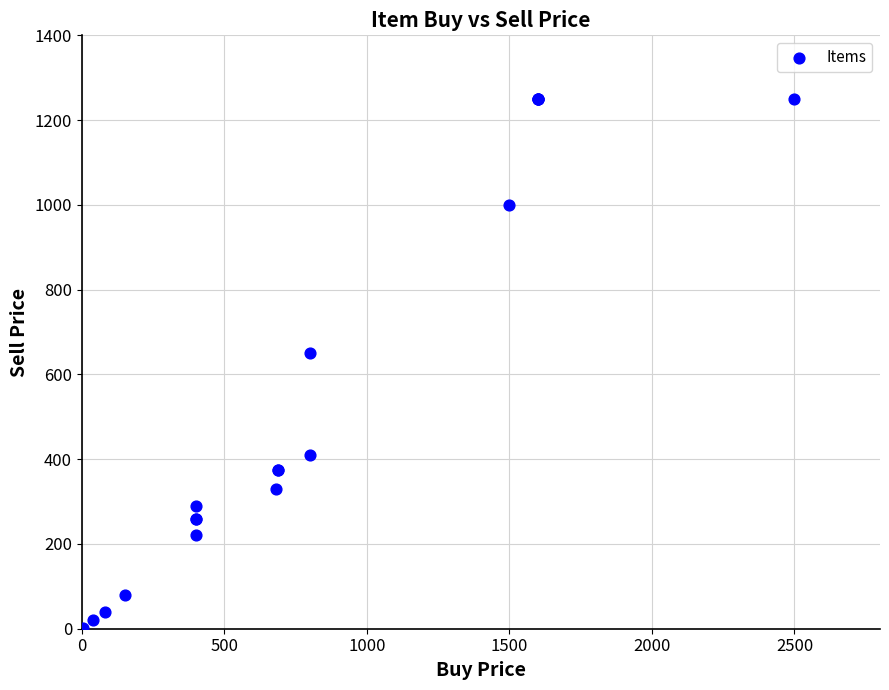

What Y value in the scatter plot is closest to 625?

650